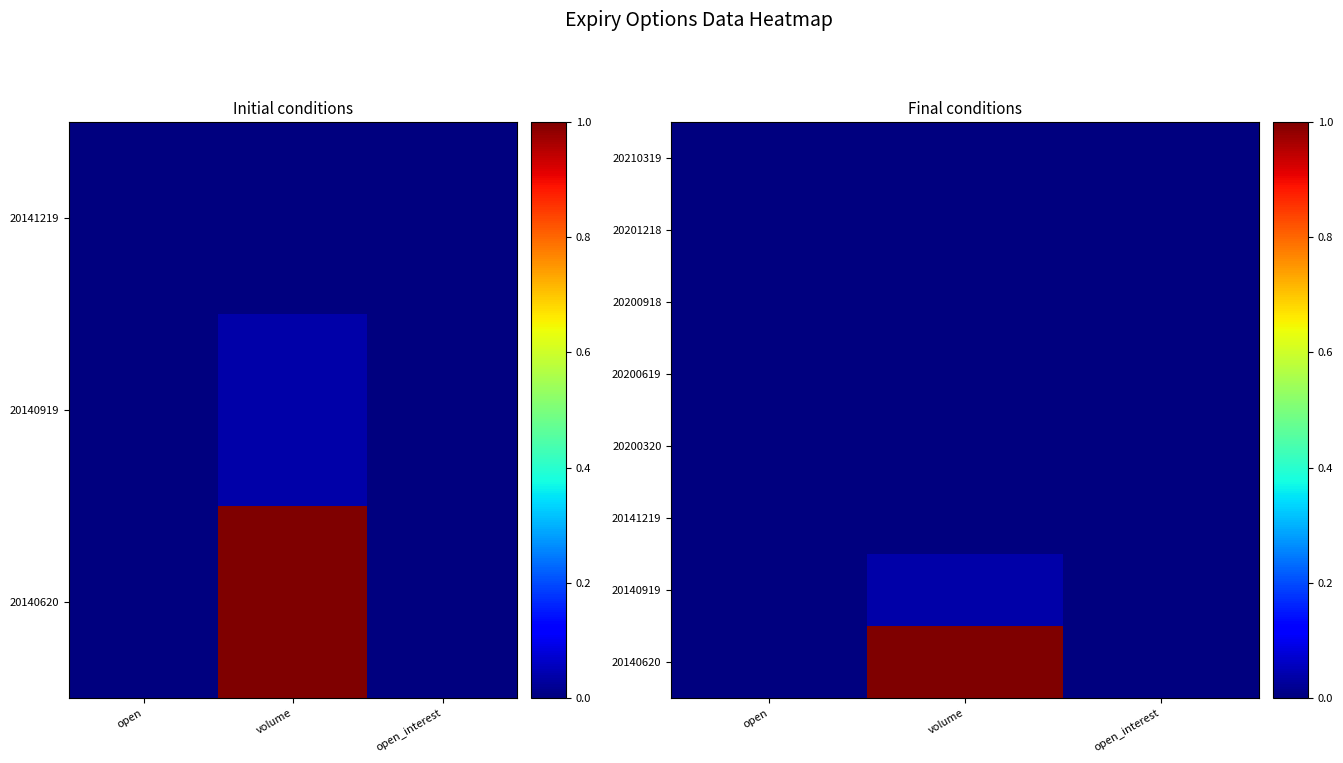

Where is 20210319 nearest to the value 0?

open